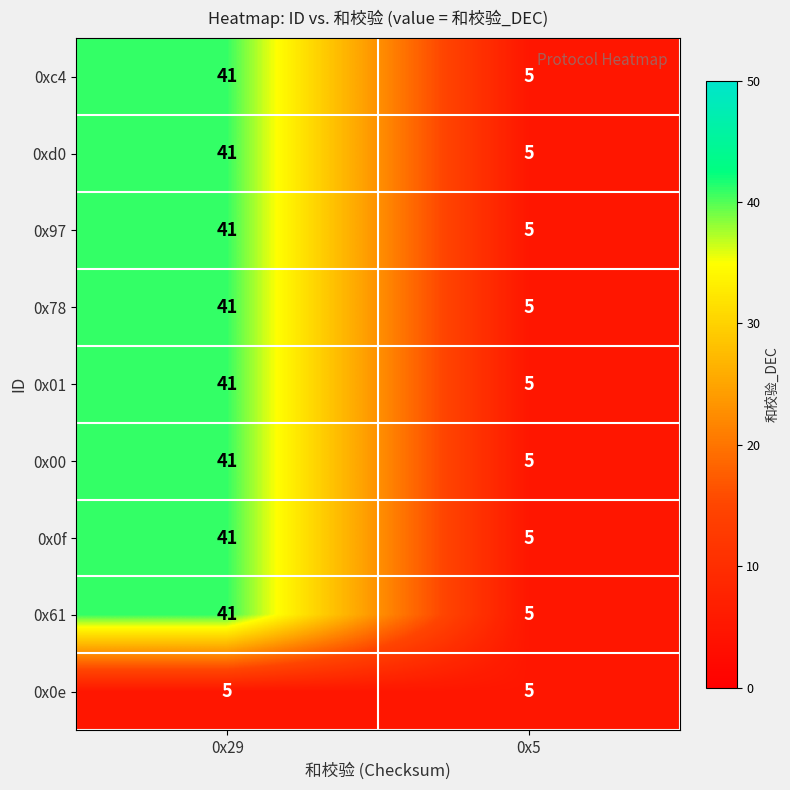

At how many categories does at least one series exceed 31?

1